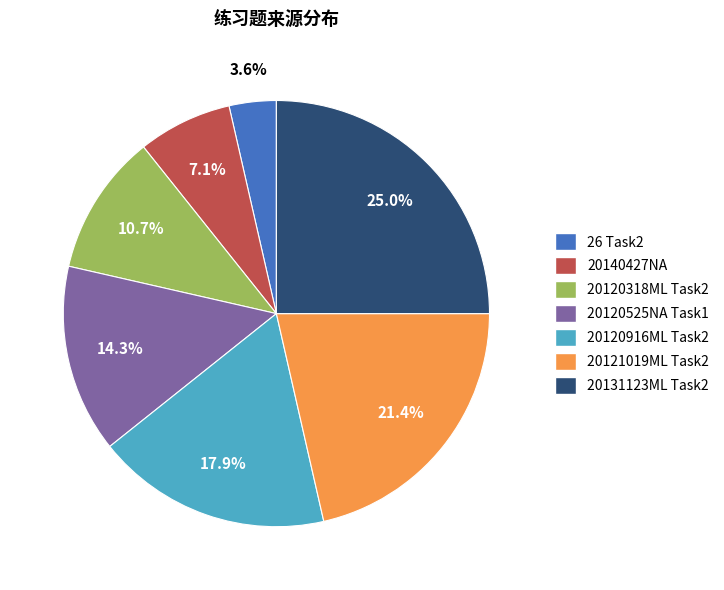

What is the ratio of the value at 20120525NA Task1 to the value at 20131123ML Task2?

0.6